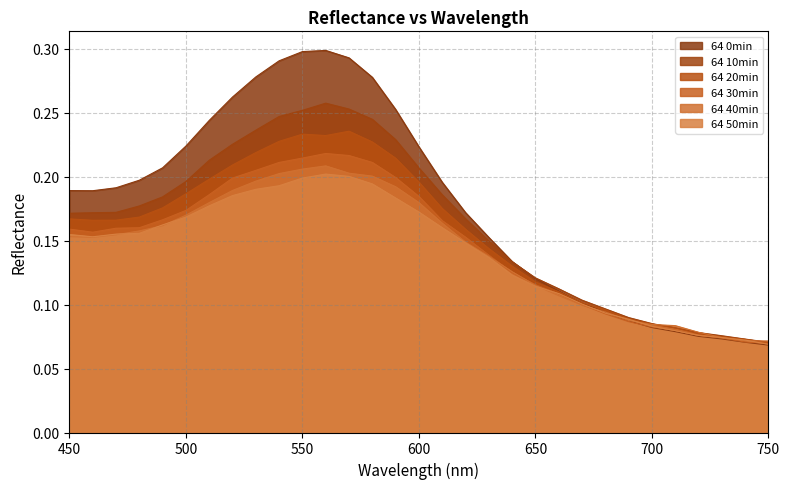

Which series has the largest total across all categories?

64 0min